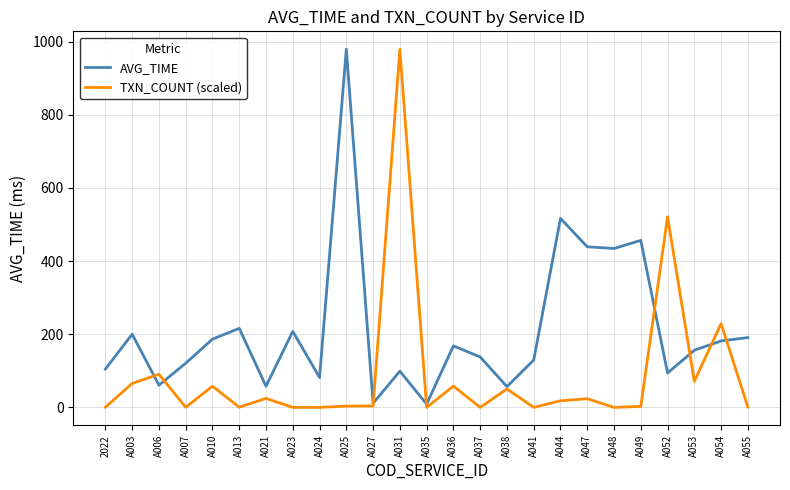

Between A021 and A047, which series saw the biggest shift?

AVG_TIME